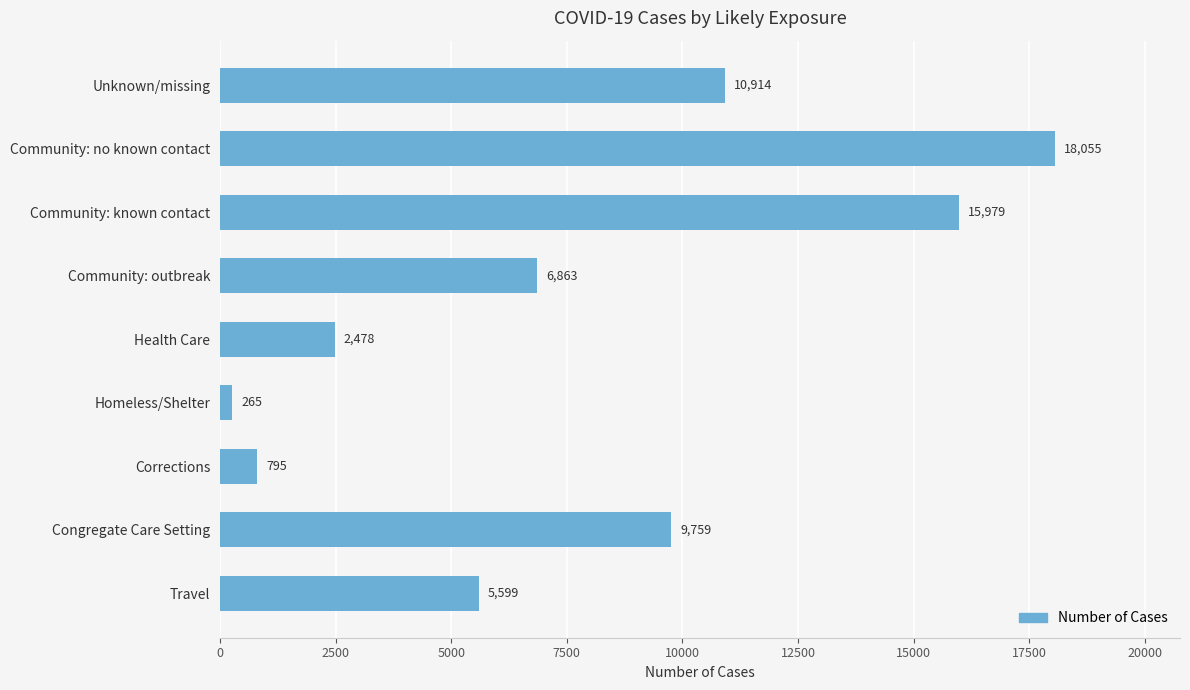

Reading top to bottom, transcribe all the data shown in this chart.

Unknown/missing=10914	Community: no known contact=18055	Community: known contact=15979	Community: outbreak=6863	Health Care=2478	Homeless/Shelter=265	Corrections=795	Congregate Care Setting=9759	Travel=5599